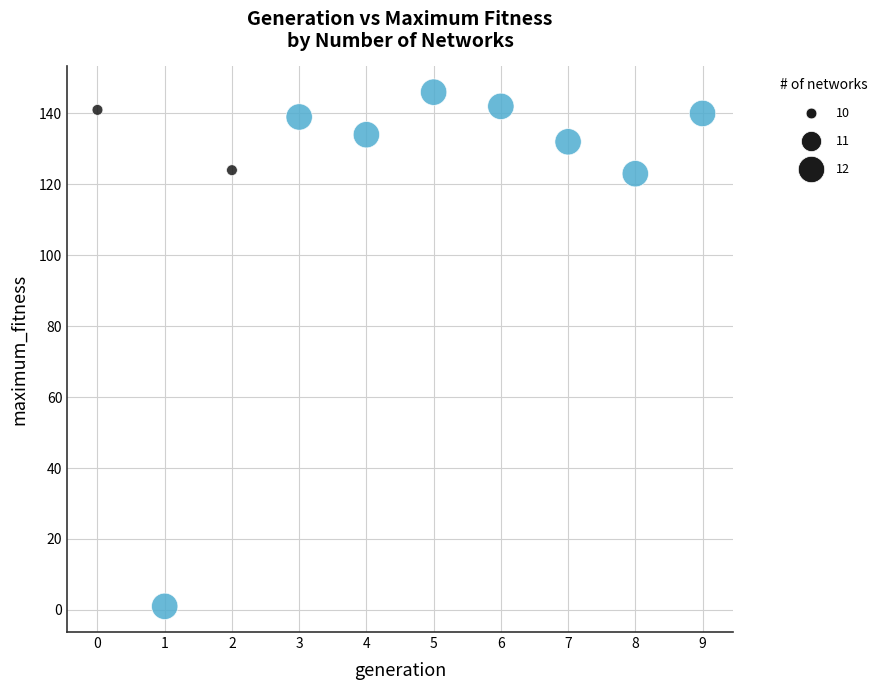

What is the average Y value?

122